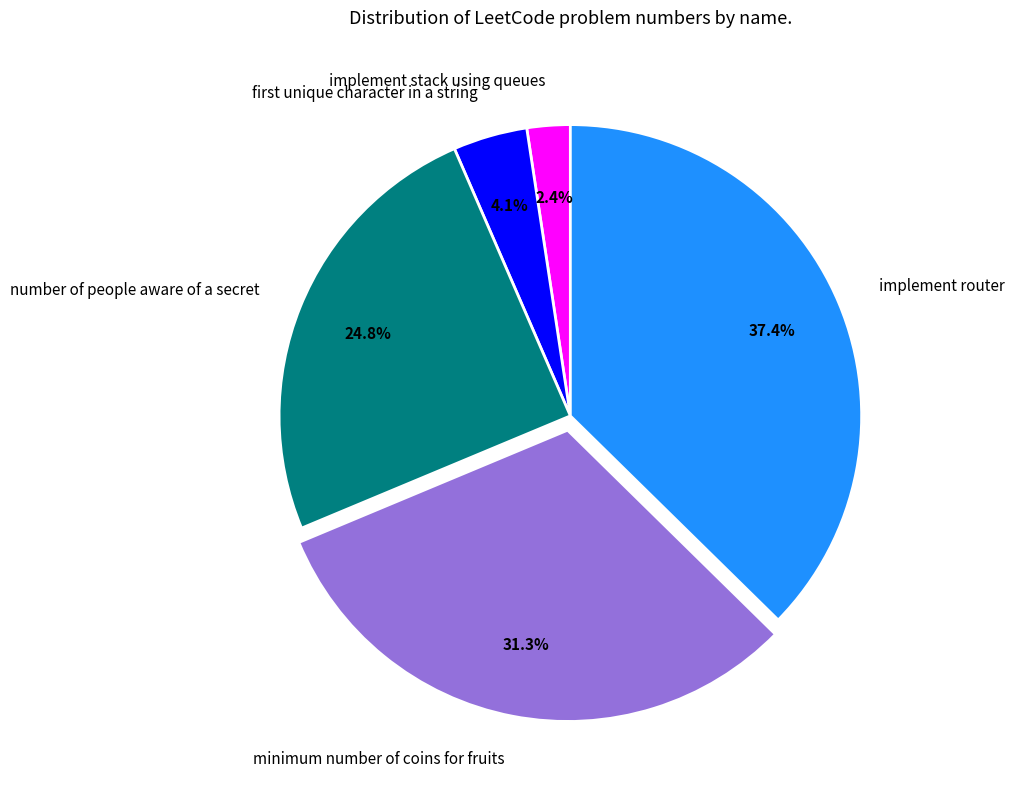

What is the smallest slice in the pie chart?

implement stack using queues